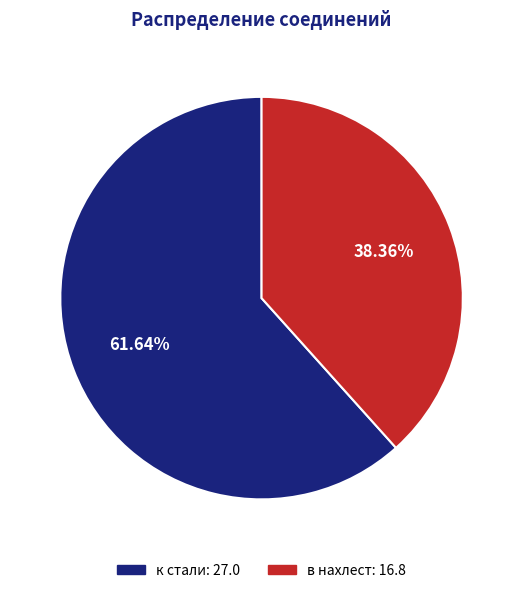

To the nearest percent, what portion does к стали represent?

62%